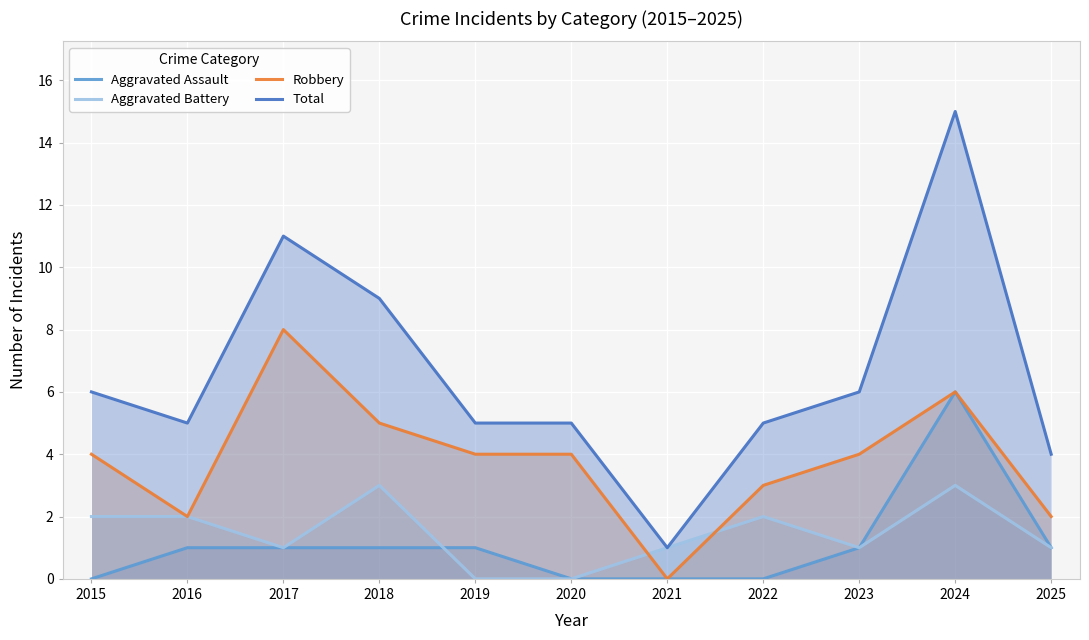

What is the sum of all Total values?

72